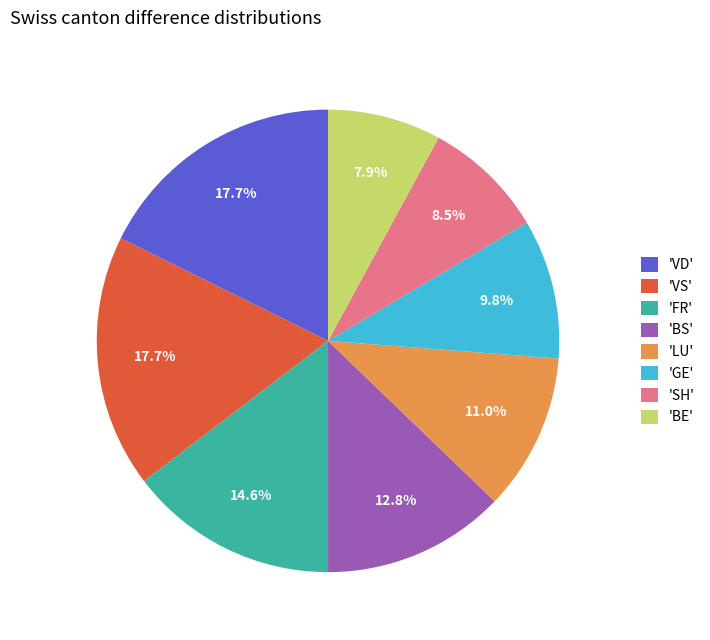

Count the number of slices in the pie.

8